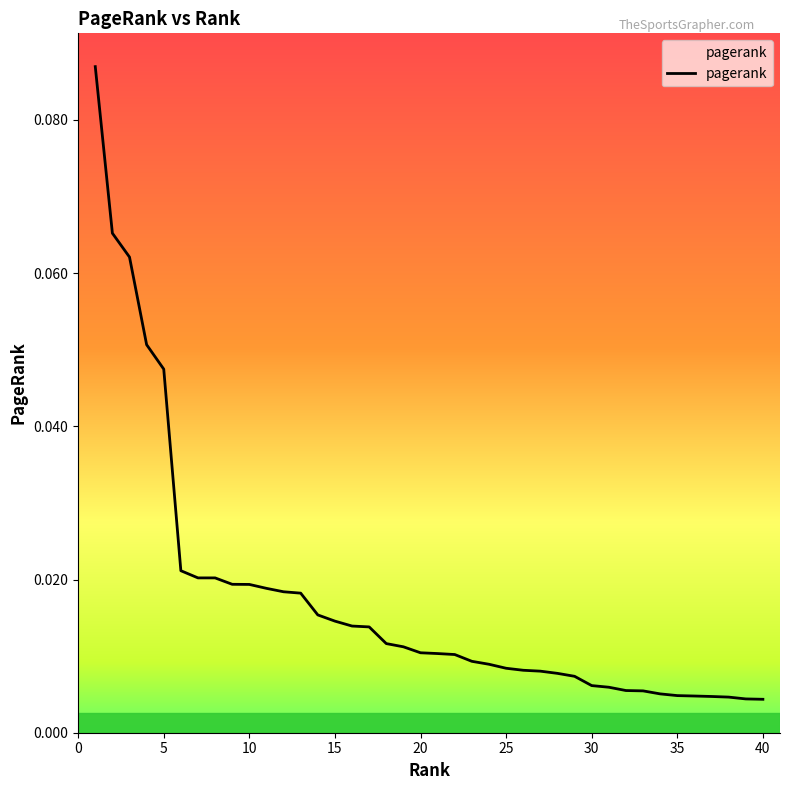

The chart shows a value of 0.0 at 34. True or false?

True